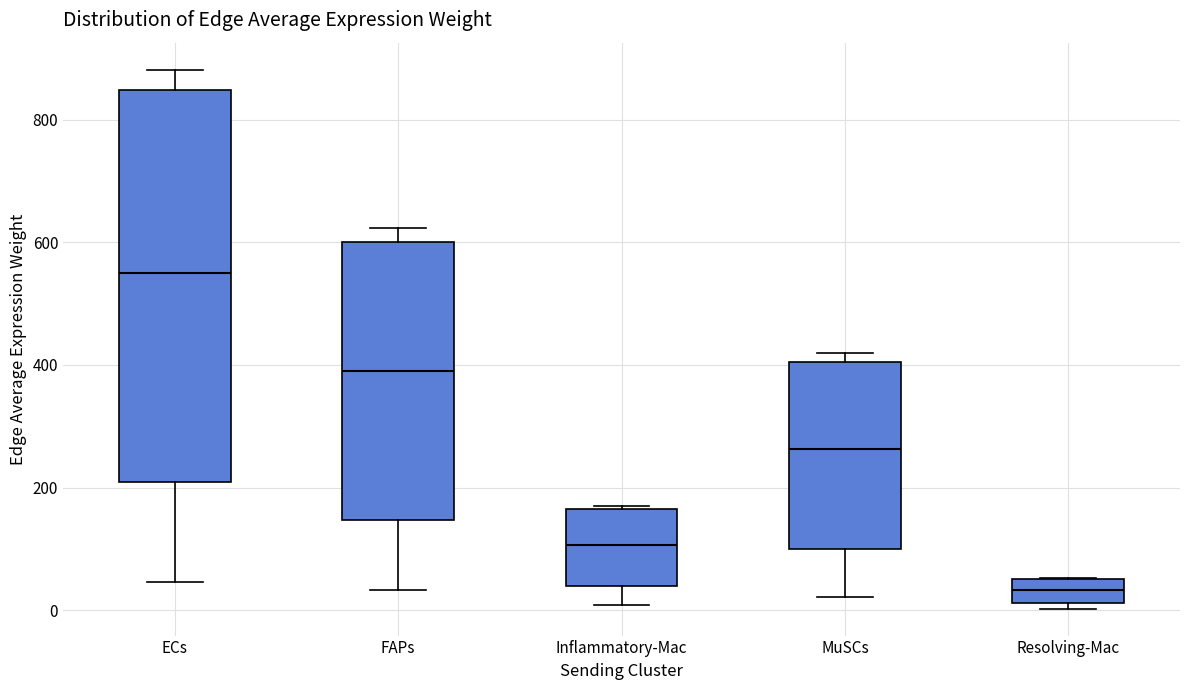

Reading left to right, transcribe this box plot: for each box, give where its median line is, the range the box spans, and where its two whiskers end, as read against the y-axis. The values are not printed on the chart, so give them approximately, as read against the axis.

ECs: median 560, box 200 to 840, whiskers 40 to 880
FAPs: median 380, box 140 to 600, whiskers 40 to 620
Inflammatory-Mac: median 100, box 40 to 160, whiskers 0 to 180
MuSCs: median 260, box 100 to 400, whiskers 20 to 420
Resolving-Mac: median 40, box 20 to 60, whiskers 0 to 60